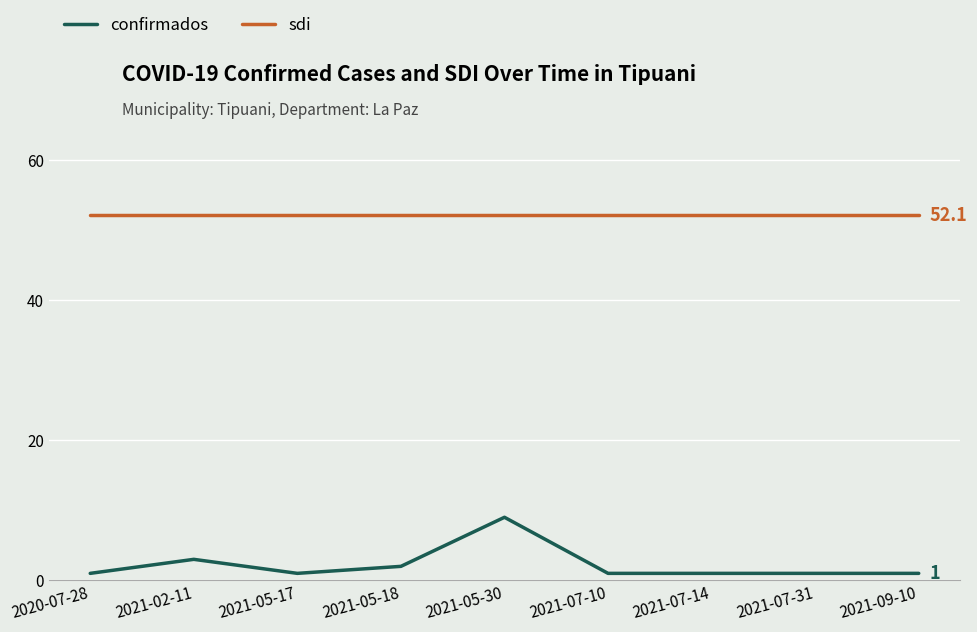

Reading right to left, transcribe all the data shown in this chart.

confirmados: 1.0	1.0	1.0	1.0	9.0	2.0	1.0	3.0	1.0
sdi: 52.1	52.1	52.1	52.1	52.1	52.1	52.1	52.1	52.1